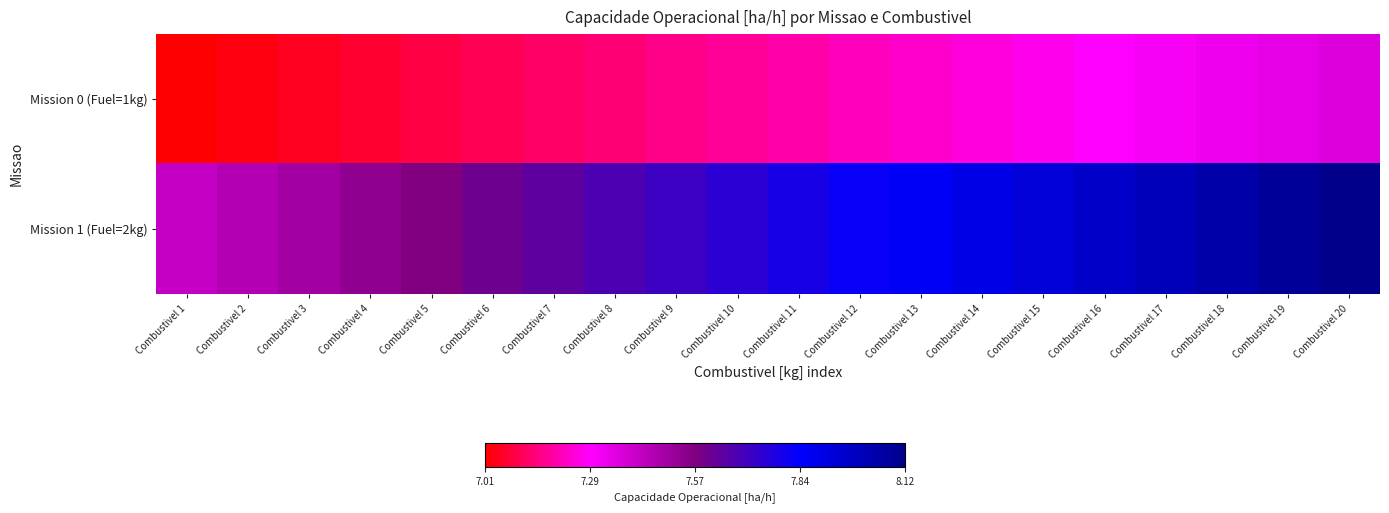

At how many categories does at least one series exceed 0?

20